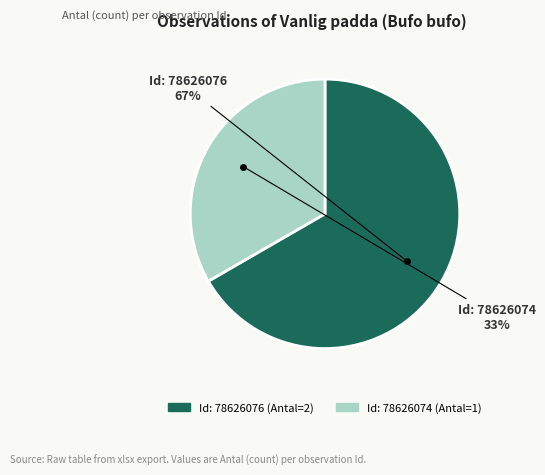

Is there a majority slice in this chart?

Yes